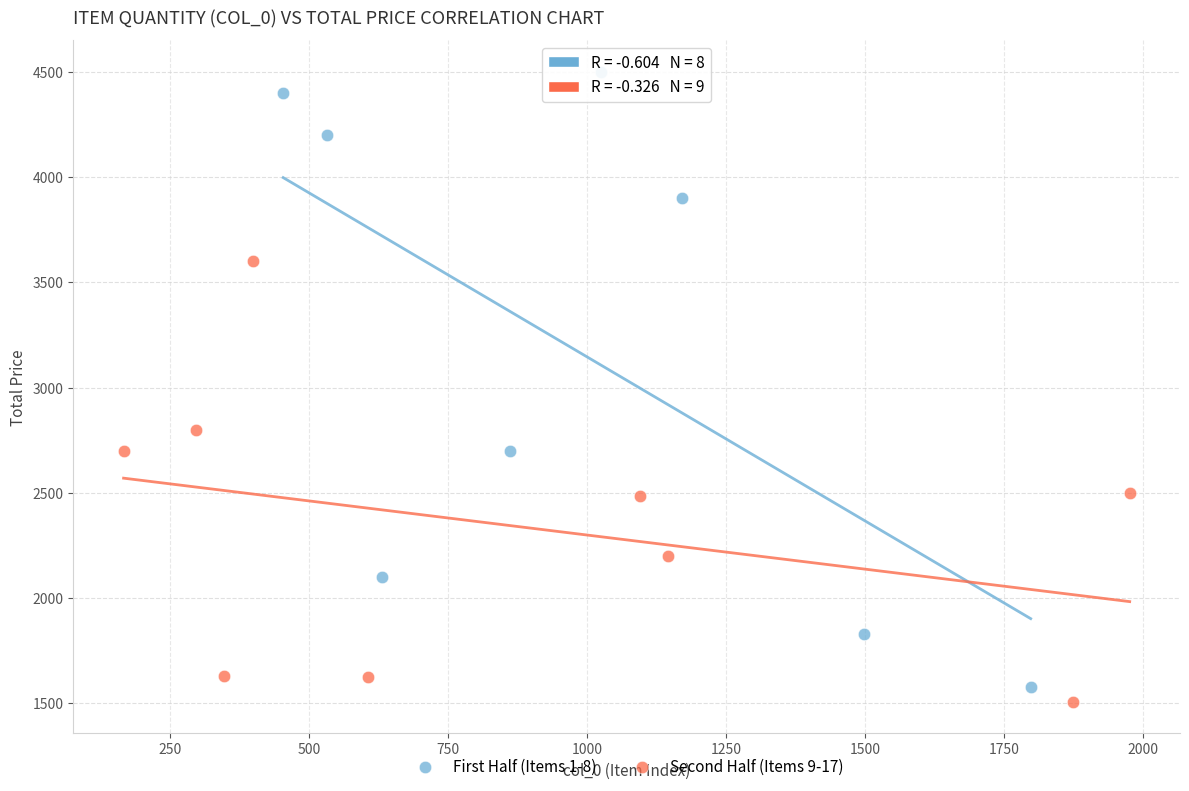

Which series has the largest Y range (max minus min)?

First Half (Items 1-8)